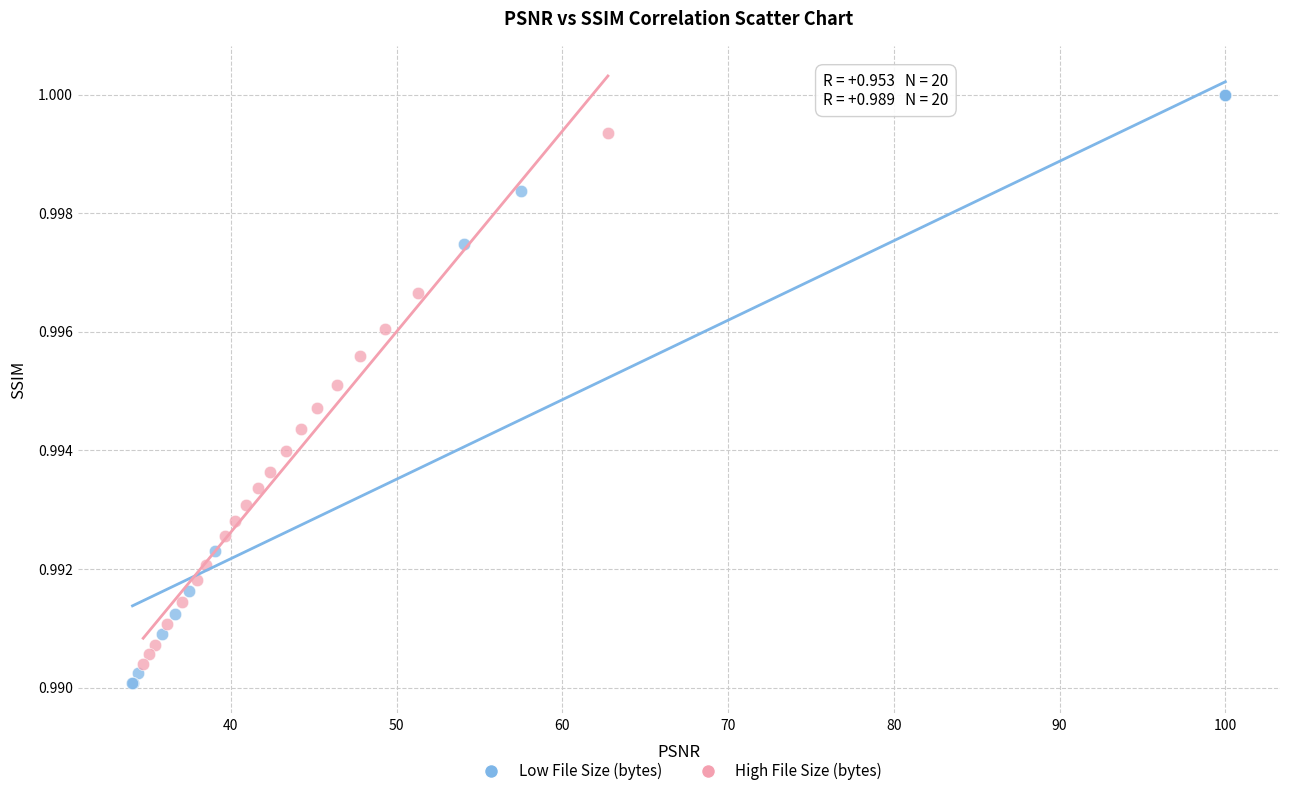

Which series has the largest Y range (max minus min)?

Low File Size (bytes)